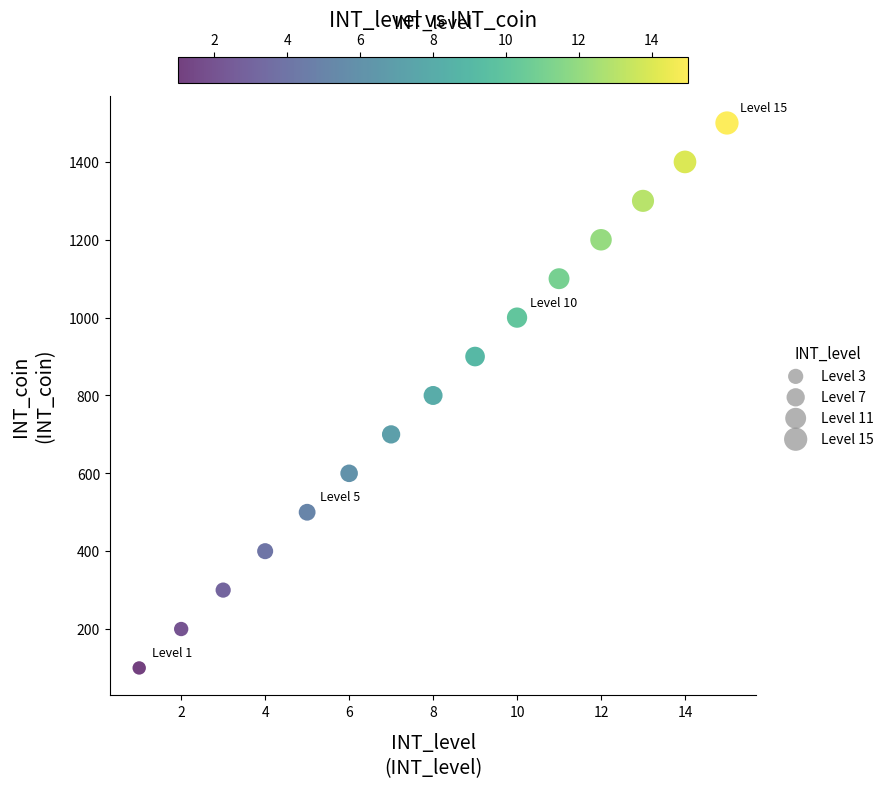

What is the range of X values (max minus min)?

14